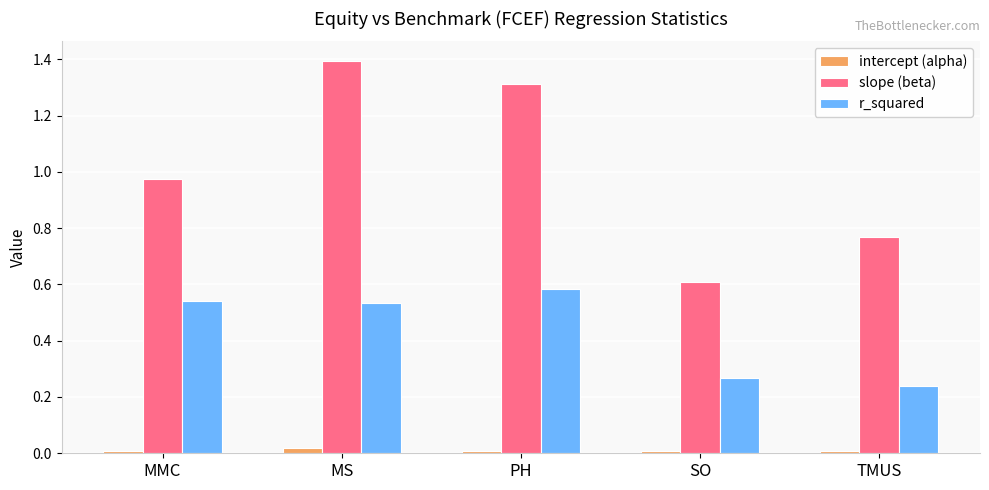

What is the average value of the r_squared series?

0.4